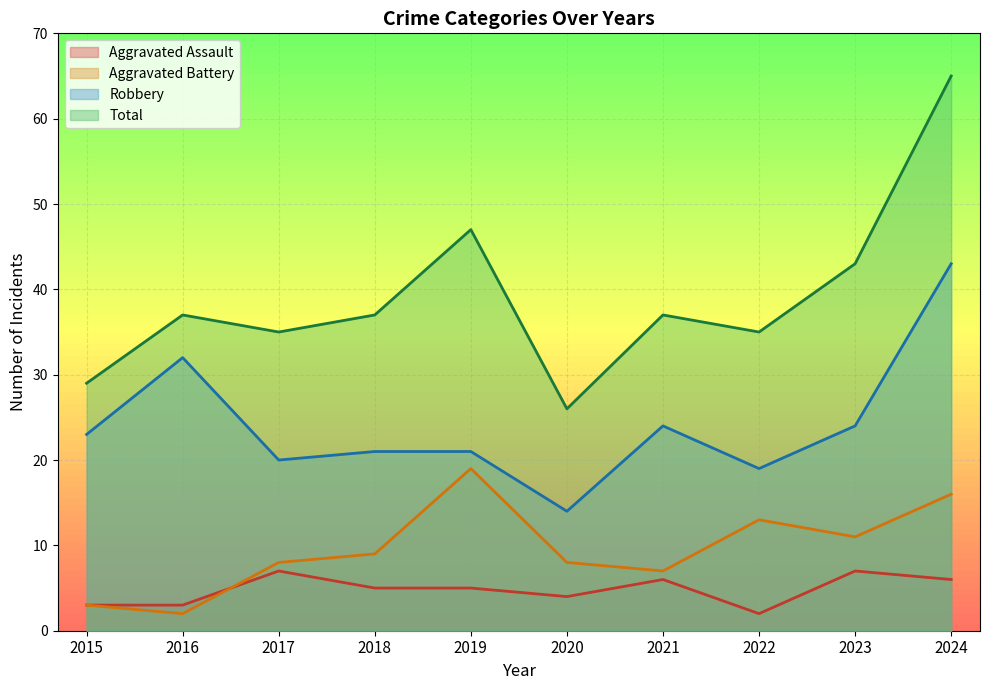

The value of Robbery at 2015 is 15. True or false?

False